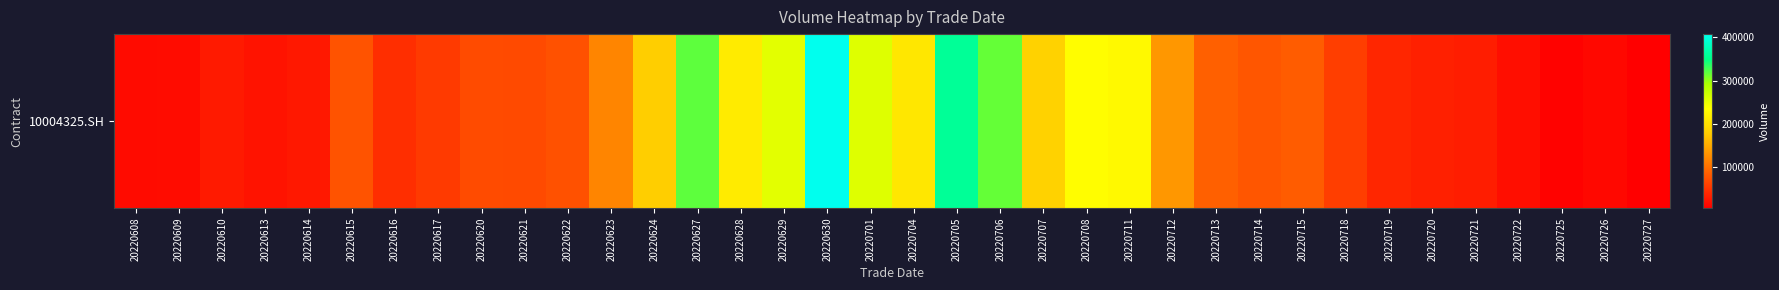

What is the change in value from 20220712 to 20220713?

-46893